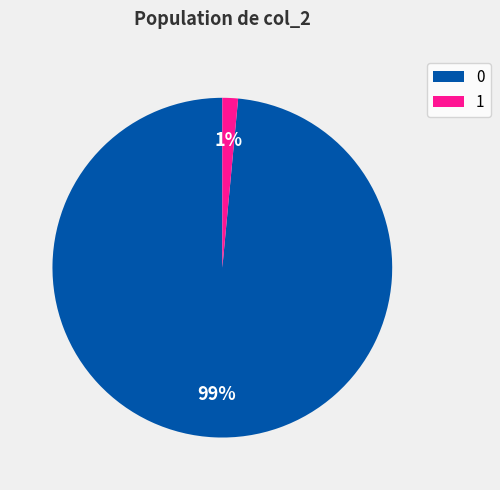

Count the number of slices in the pie.

2